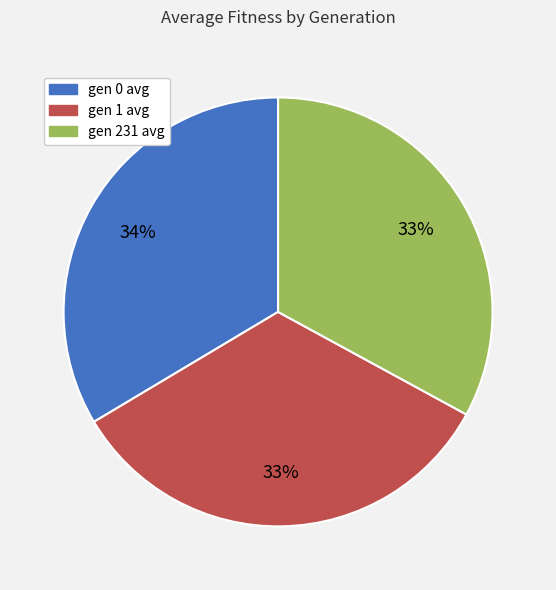

Count the number of slices in the pie.

3